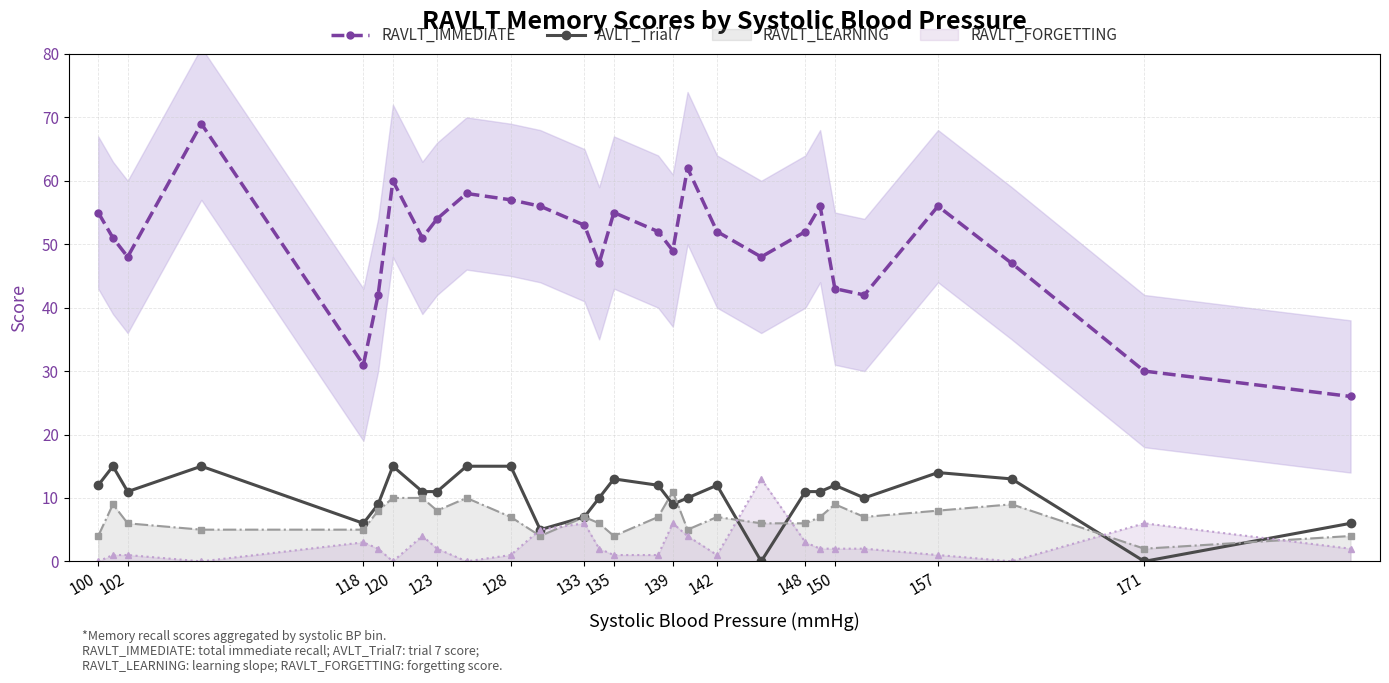

What is the sum of the RAVLT_IMMEDIATE values at 142 and 148?

104